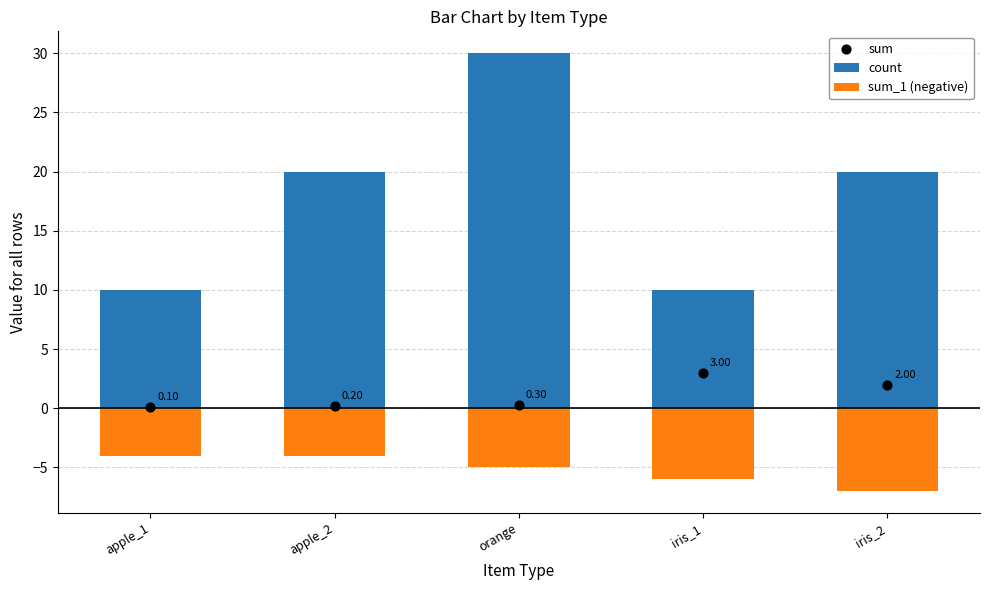

Which series has the largest Y range (max minus min)?

count